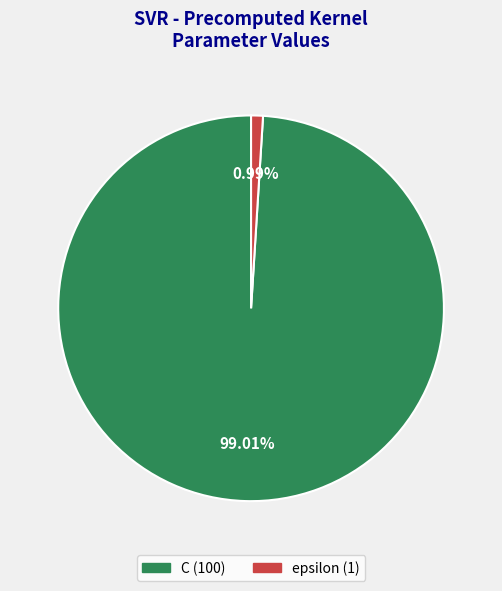

What is the largest slice in the pie chart?

C